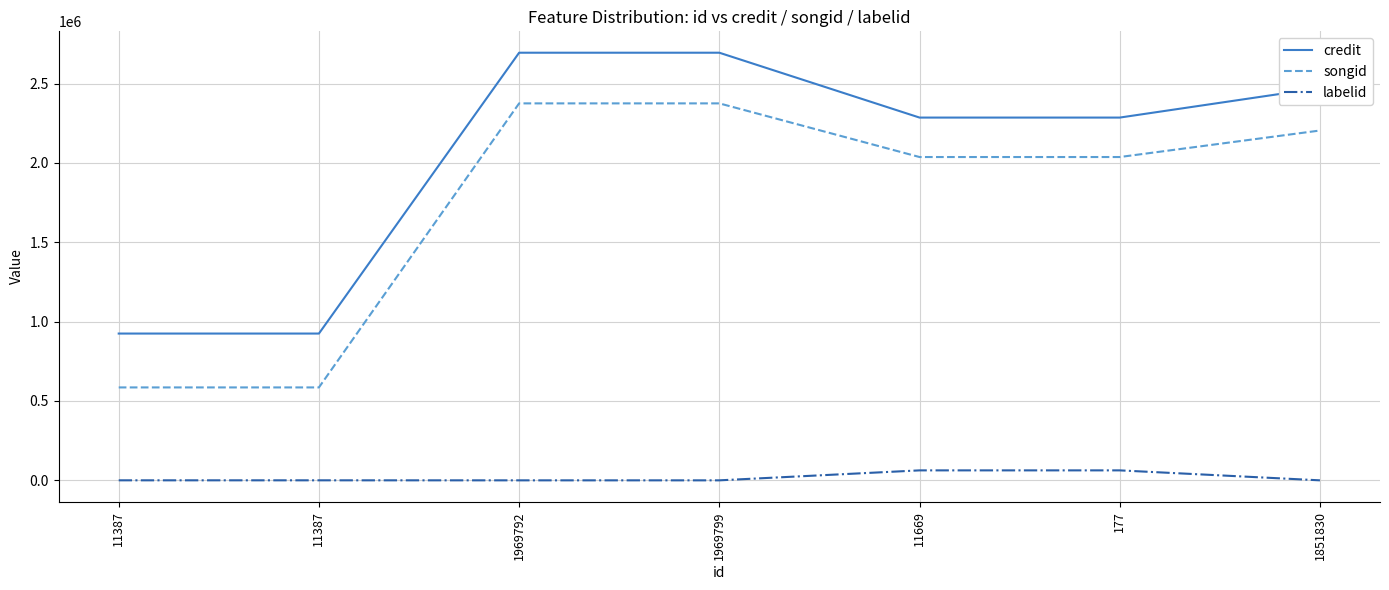

True or false: songid and credit intersect in this chart.

False